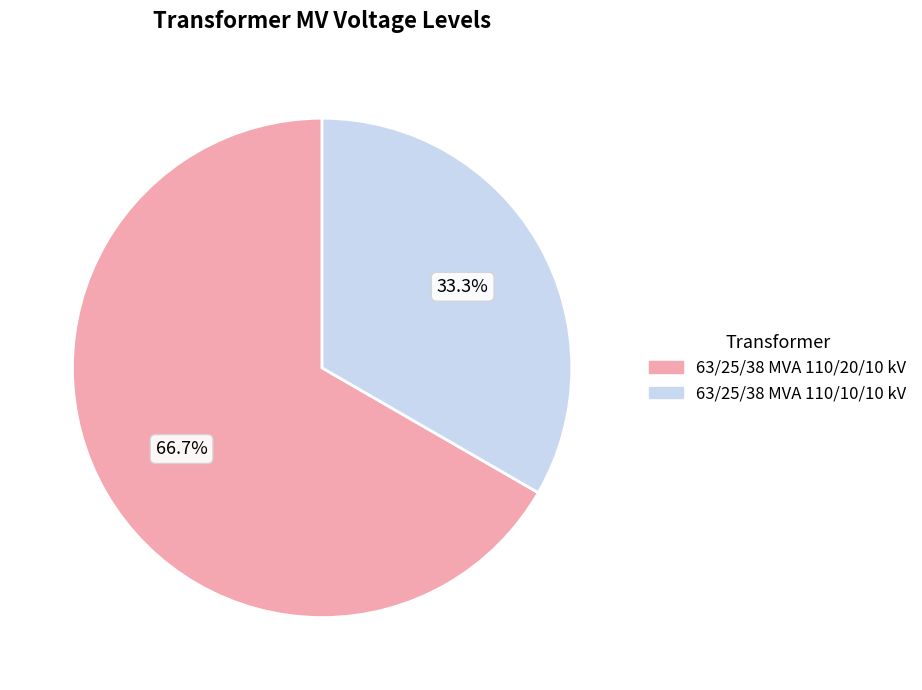

Which category has the biggest portion of the pie?

63/25/38 MVA 110/20/10 kV